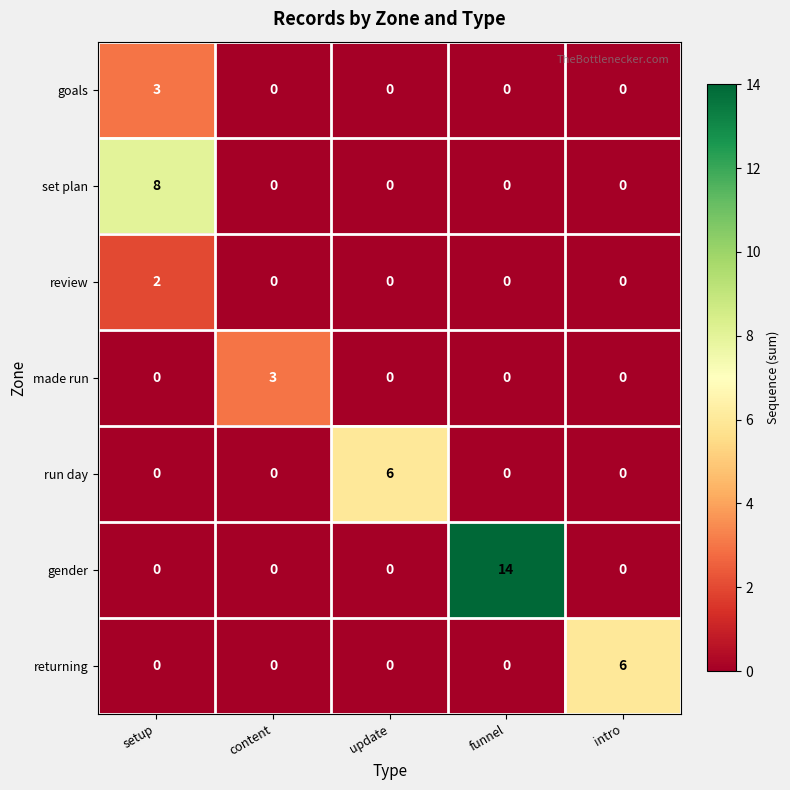

Read the returning value at intro.

6